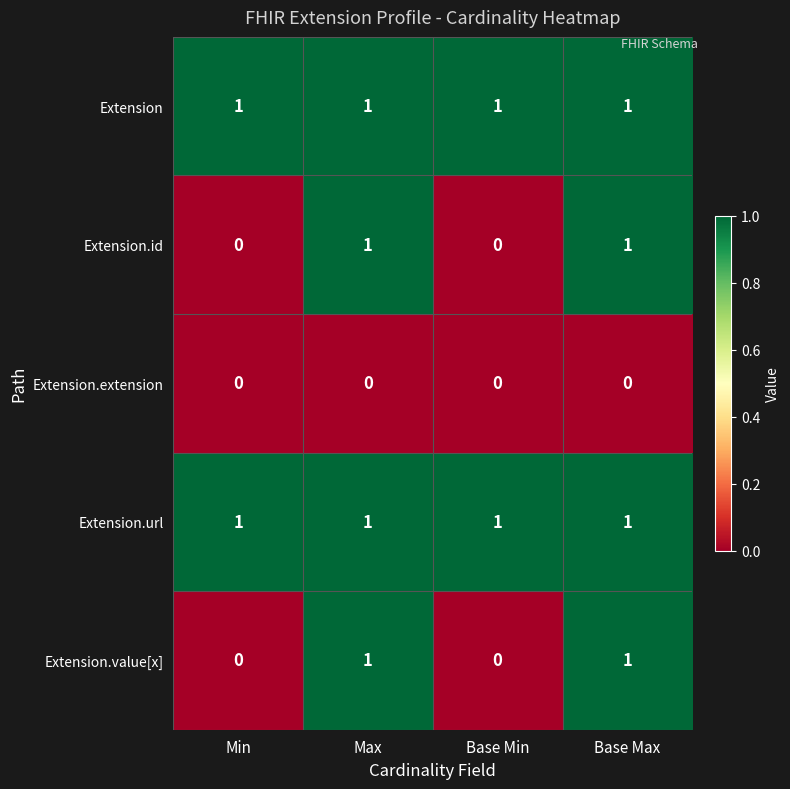

Reading right to left, extract all data points from this chart.

Extension: 1	1	1	1
Extension.id: 1	0	1	0
Extension.extension: 0	0	0	0
Extension.url: 1	1	1	1
Extension.value[x]: 1	0	1	0